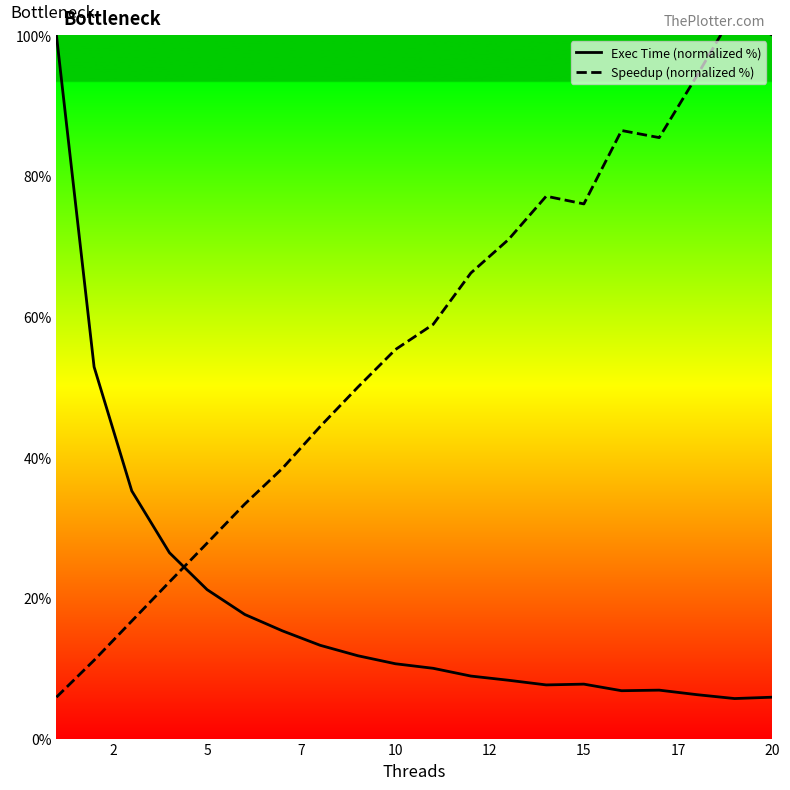

The Exec Time (normalized %) series shows 10.6 at 10. True or false?

True